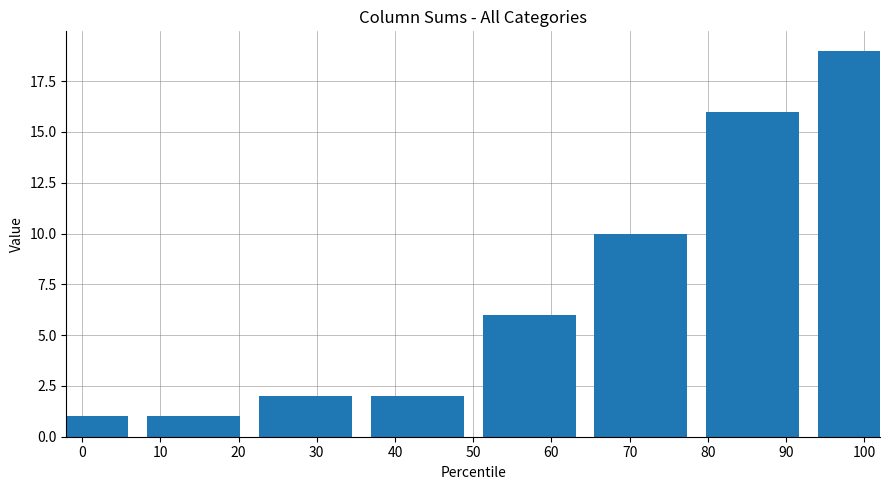

Approximately how many times larger is the value at 60 compared to 10?

6.0